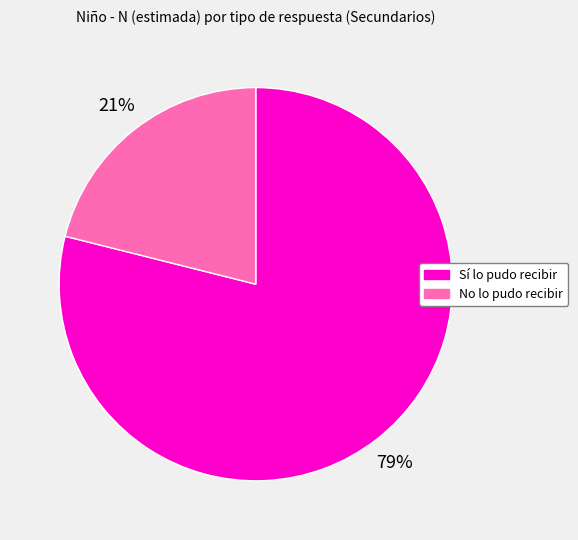

Does any single category account for the majority?

Yes